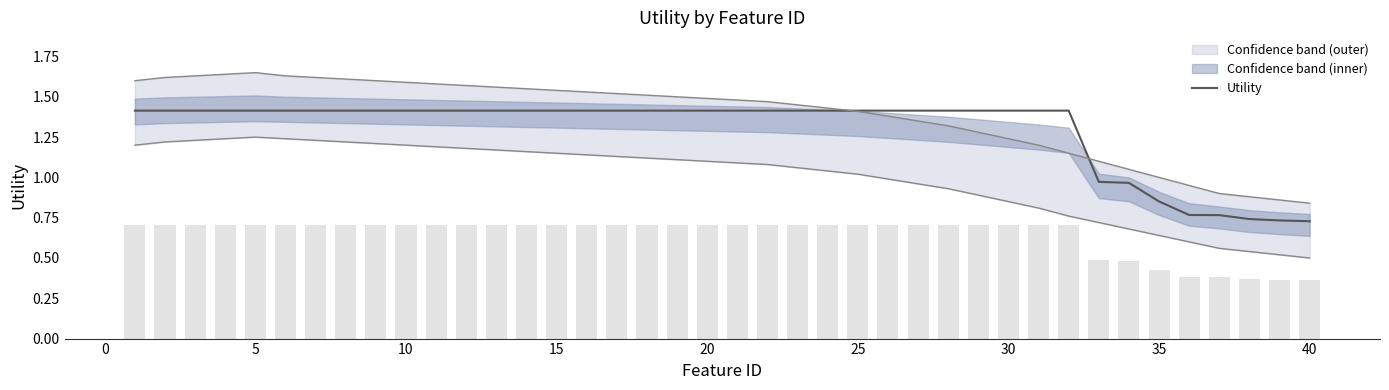

What is the average value?

1.3